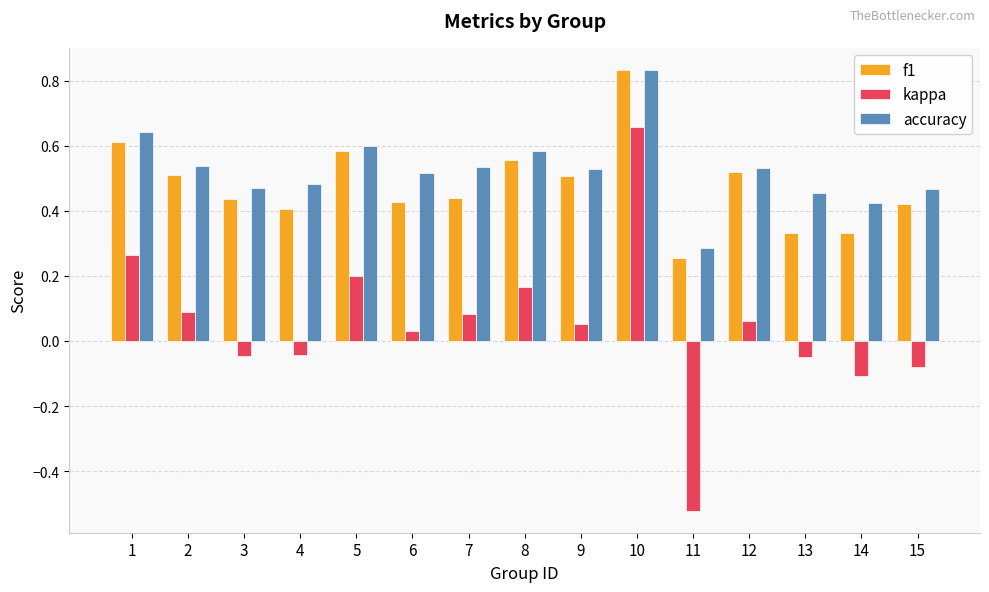

Which category has the highest value in the kappa series?

10